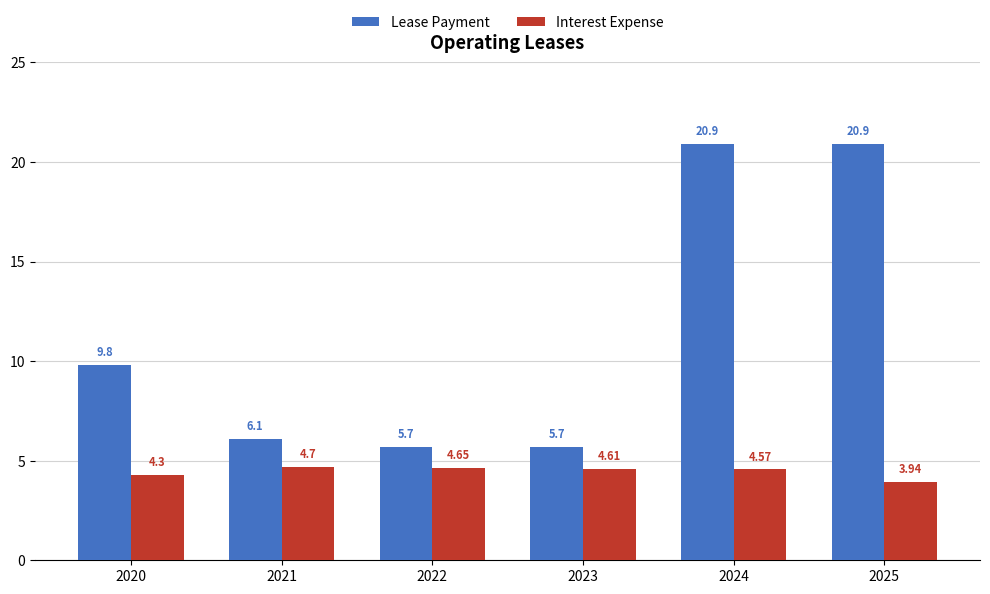

Which series has the largest total across all categories?

Lease Payment